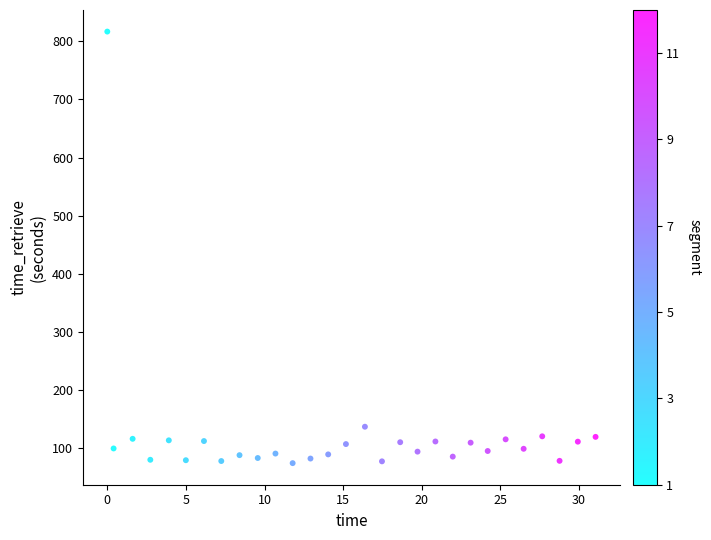

What is the range of X values (max minus min)?

31.0